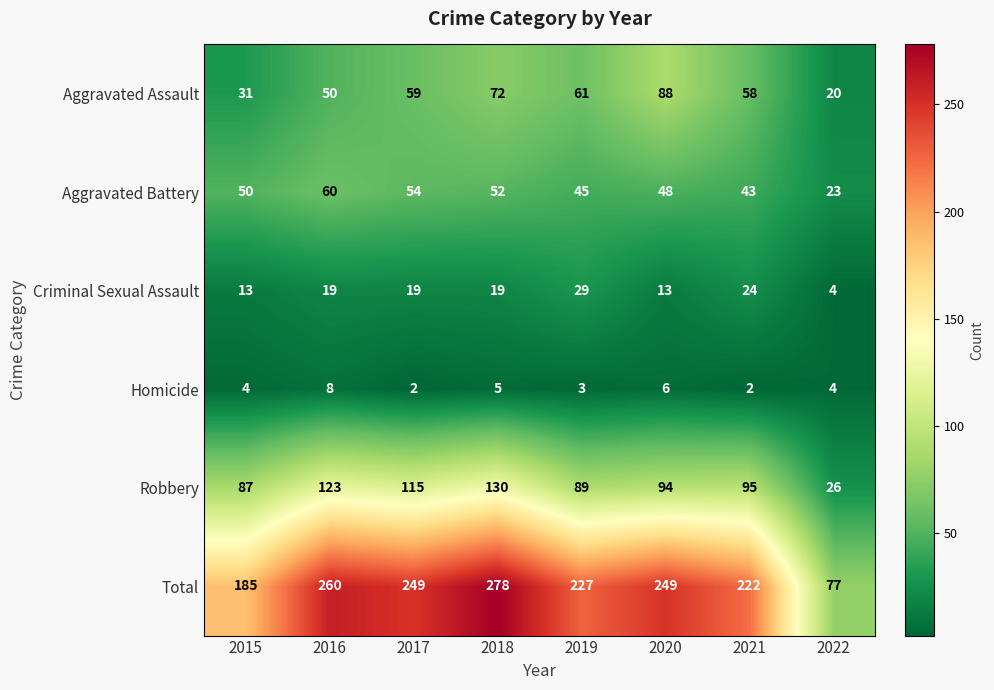

What is the maximum value for Aggravated Battery?

60